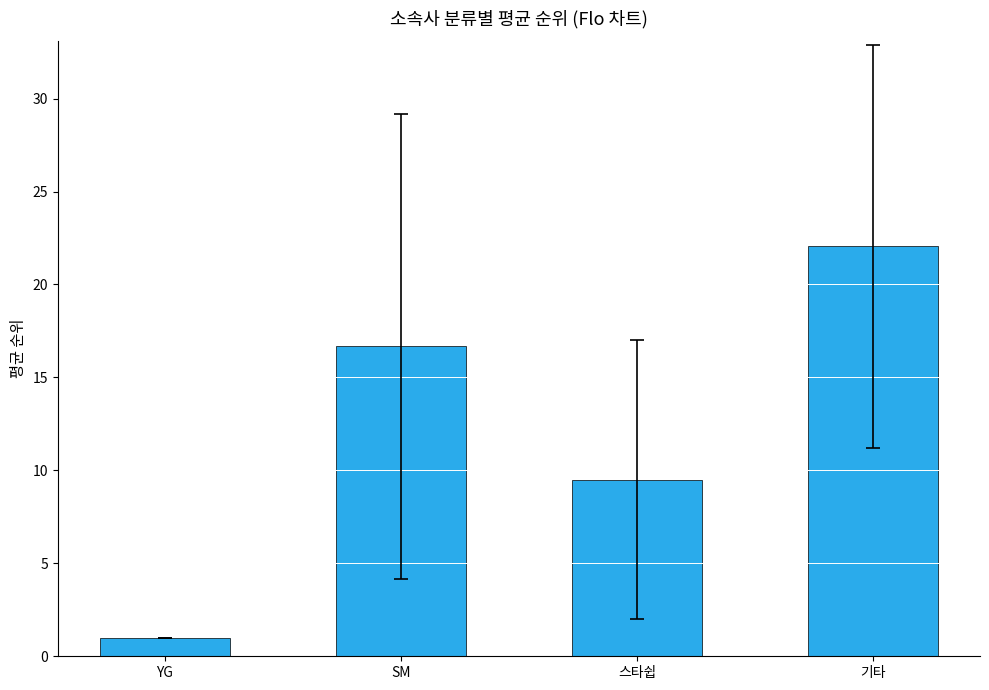

Rank the categories by value from lowest to highest.

YG, 스타쉽, SM, 기타